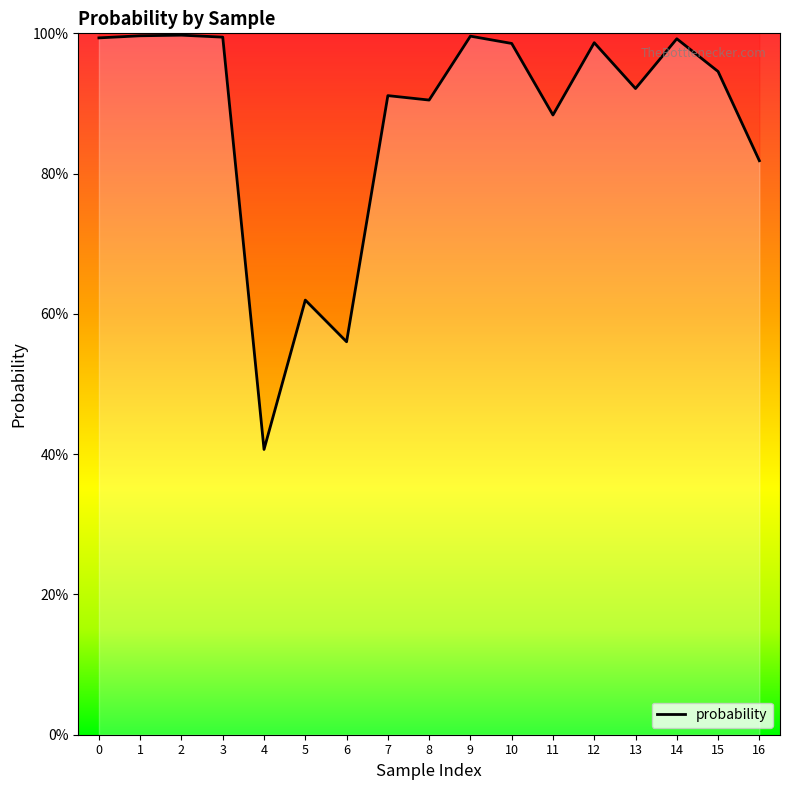

Is this an area chart (filled region under the line)?

No